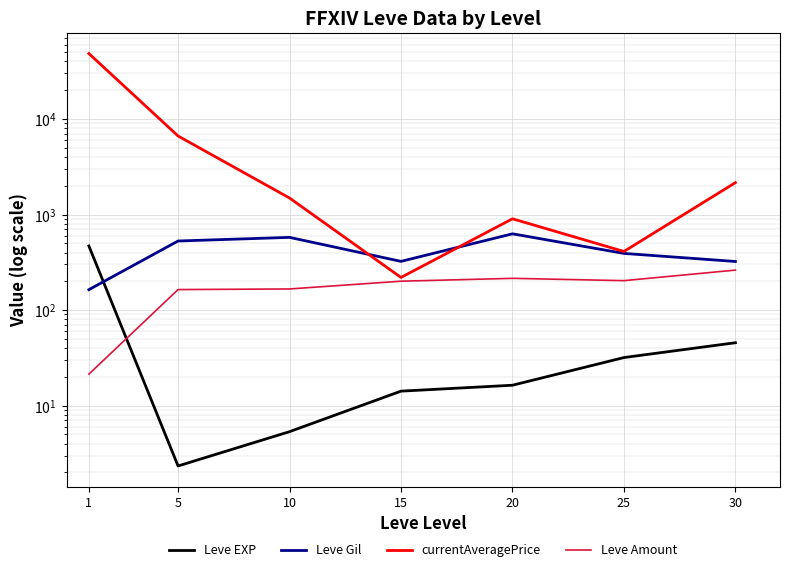

Reading left to right, transcribe all the data shown in this chart.

Leve EXP: 1=468.5	5=2.3	10=5.3	15=14.2	20=16.3	25=31.8	30=45.5
Leve Gil: 1=163.5	5=528.3	10=576.7	15=323.3	20=628.3	25=391.7	30=322.5
currentAveragePrice: 1=48439.8	5=6640.8	10=1489.0	15=219.5	20=902.6	25=410.5	30=2157.5
Leve Amount: 1=21.3	5=163.8	10=166.3	15=200.5	20=214.8	25=203.2	30=262.0